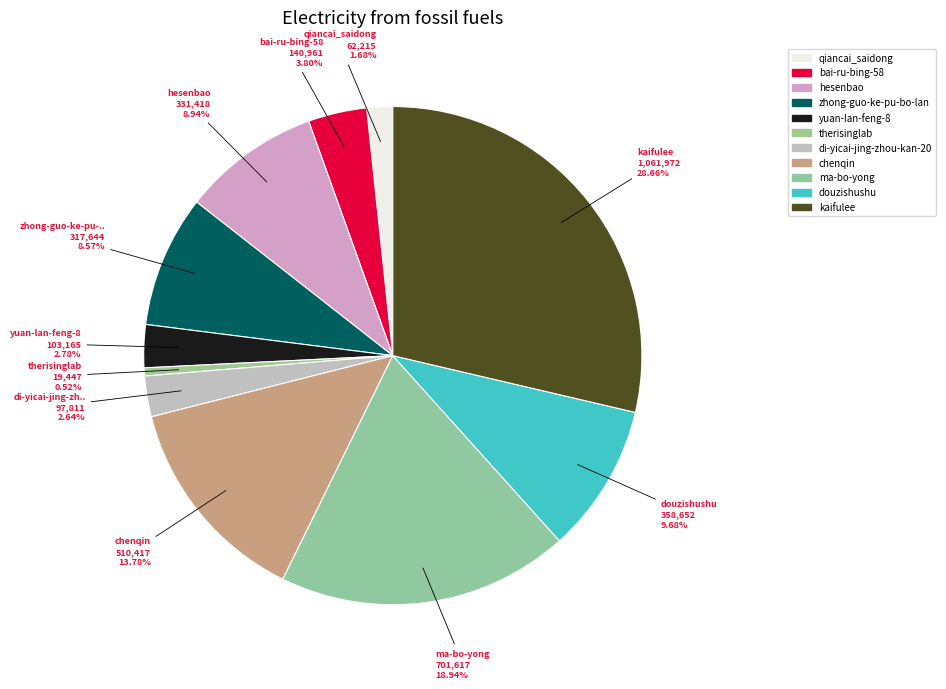

What is the ratio of the value at hesenbao to the value at chenqin?

0.6